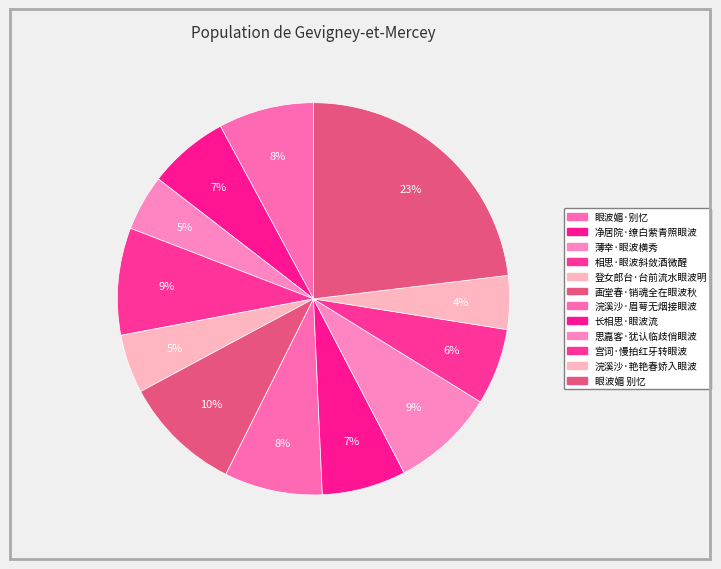

True or false: 眼波媚·别忆 accounts for 1% of the total.

False